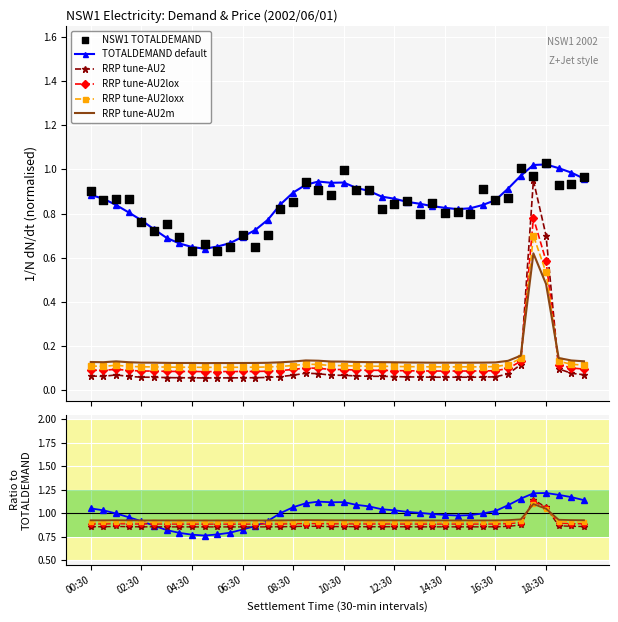

Which series has the largest total across all categories?

TOTALDEMAND default